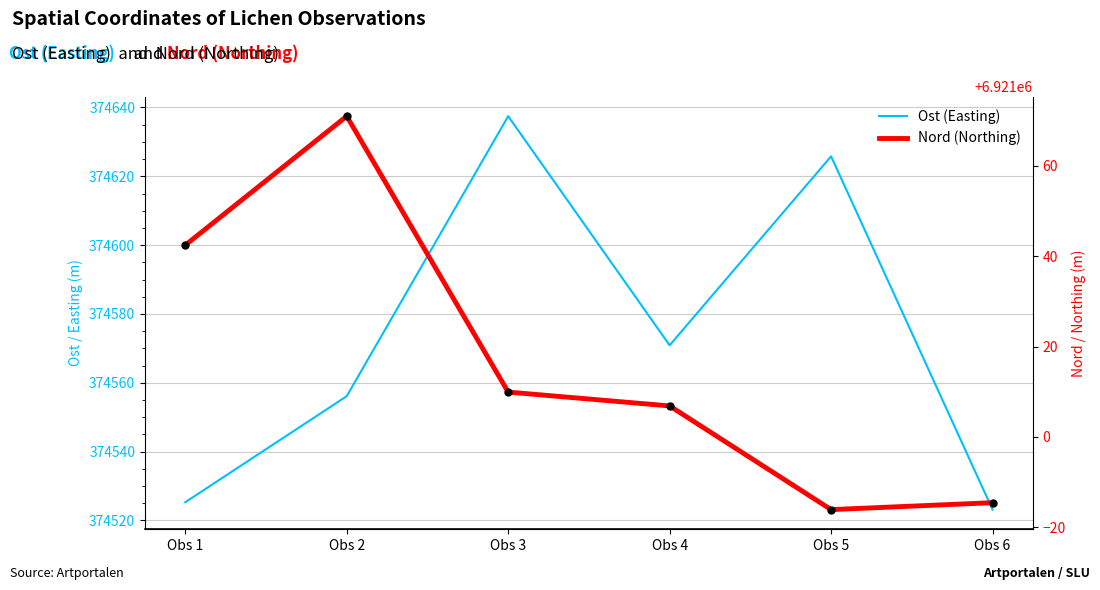

Which series has the largest total across all categories?

Nord (Northing)